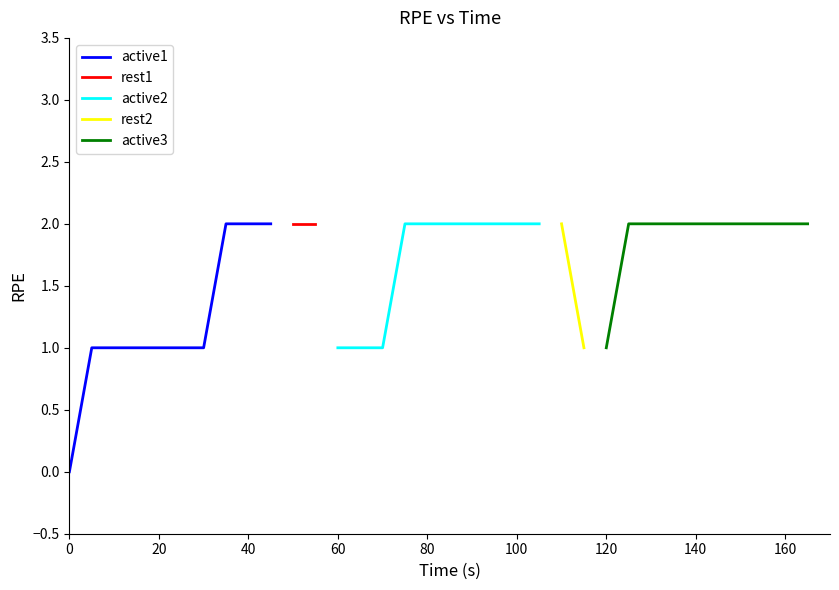

The value of active1 at 20 is 1. True or false?

True